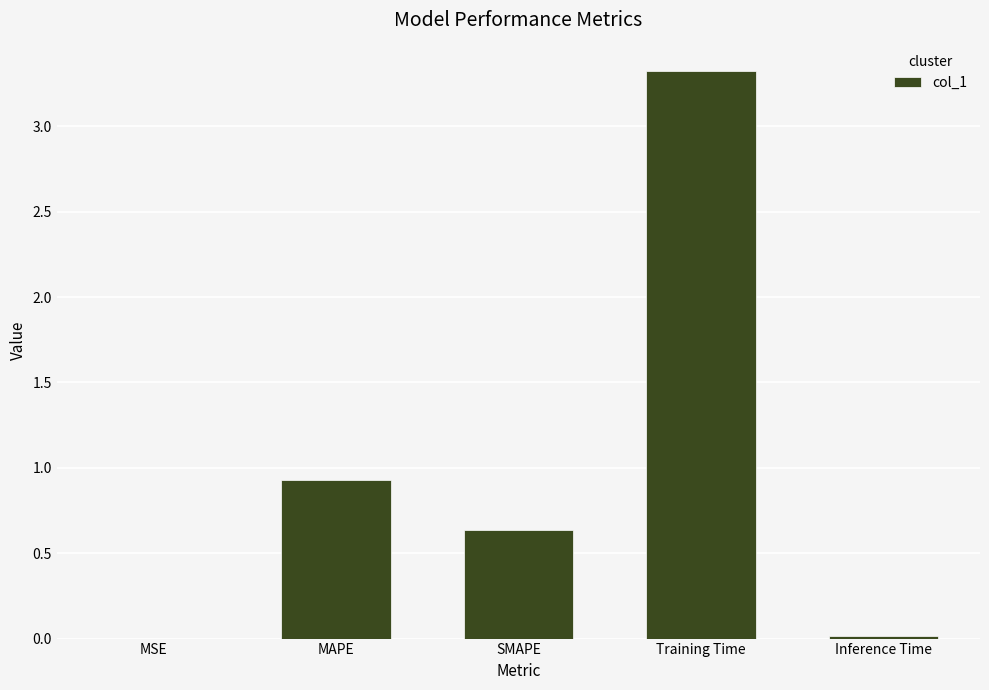

Are the bars horizontal?

No